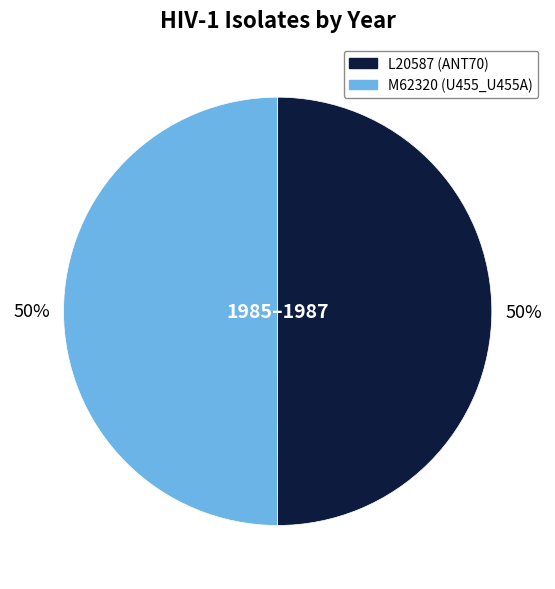

Combined, do L20587 (ANT70) and M62320 (U455_U455A) account for over 50%?

Yes